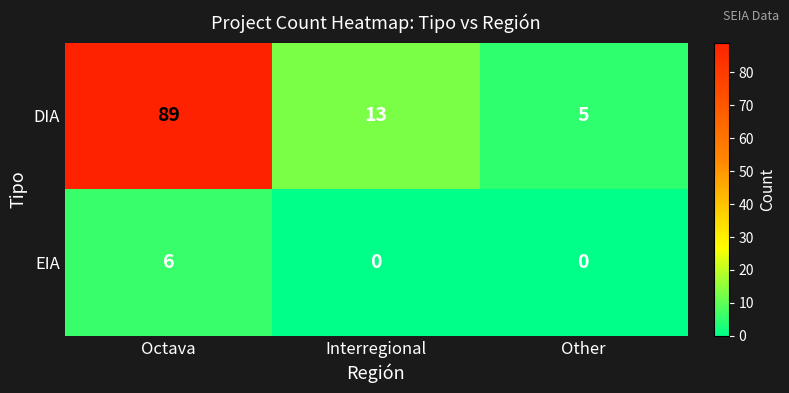

Which category has the highest value in the DIA series?

Octava